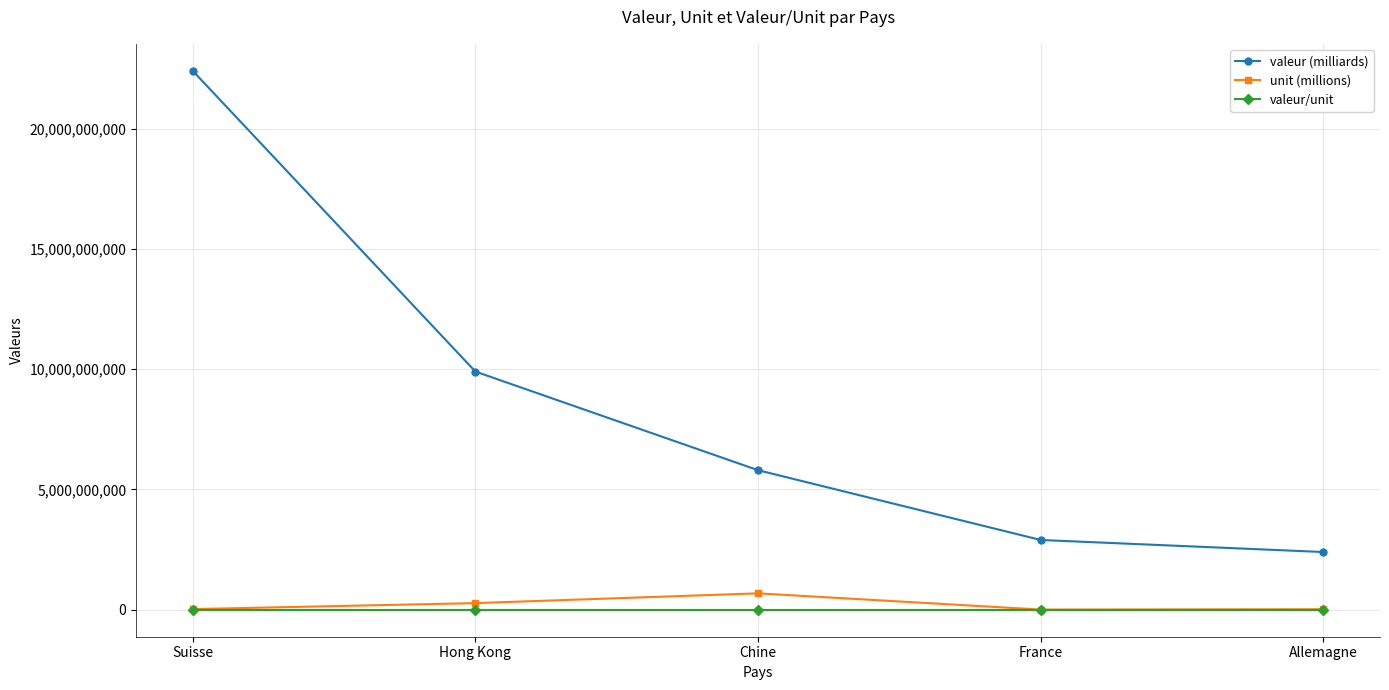

What is the maximum value shown in the chart?

22400000000.0